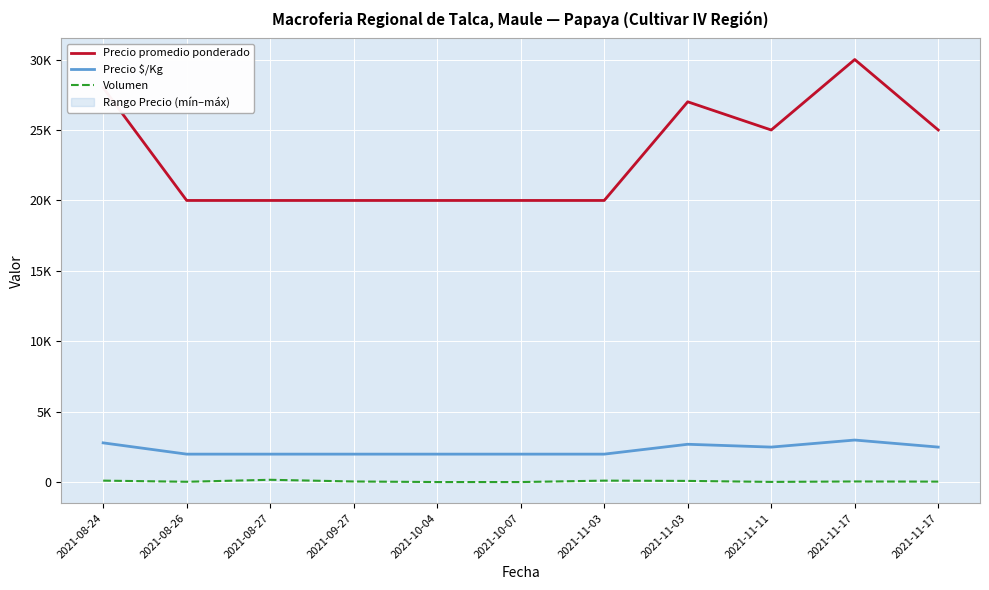

Is it true that Volumen equals 27 at 2021-08-24?

False